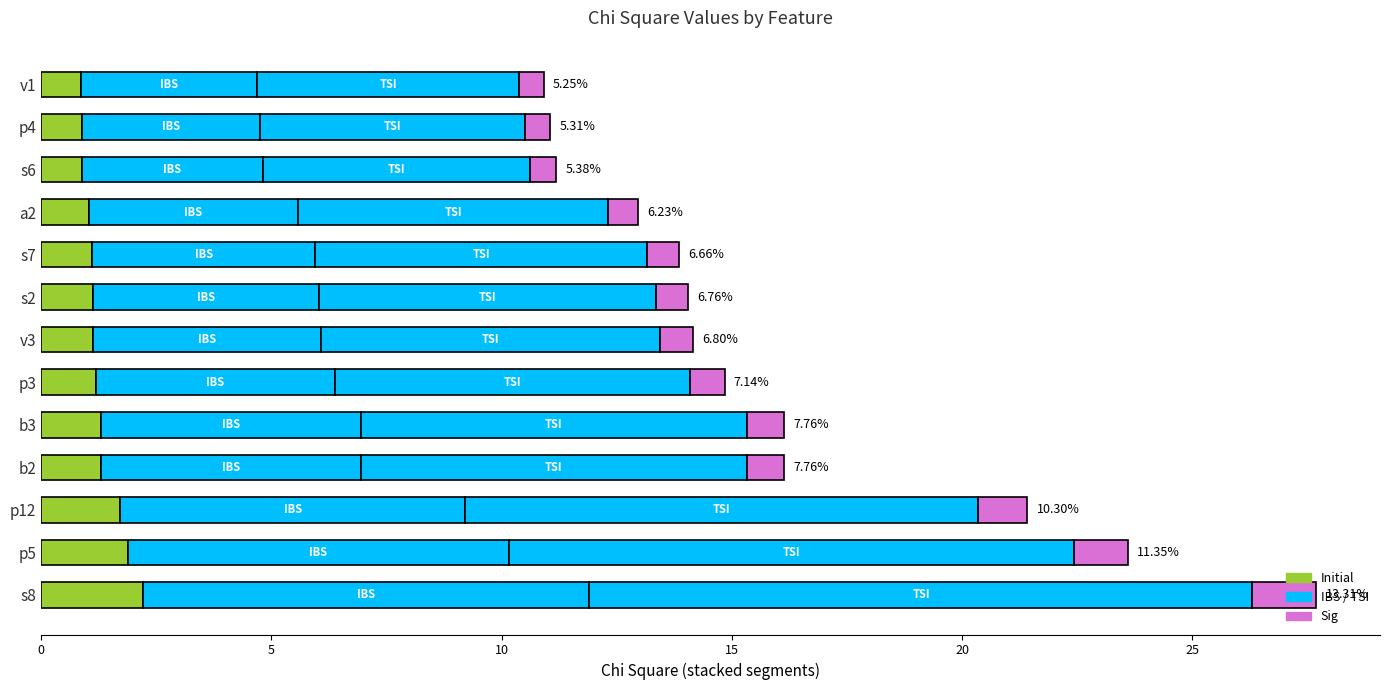

How many distinct data groups are displayed?

4